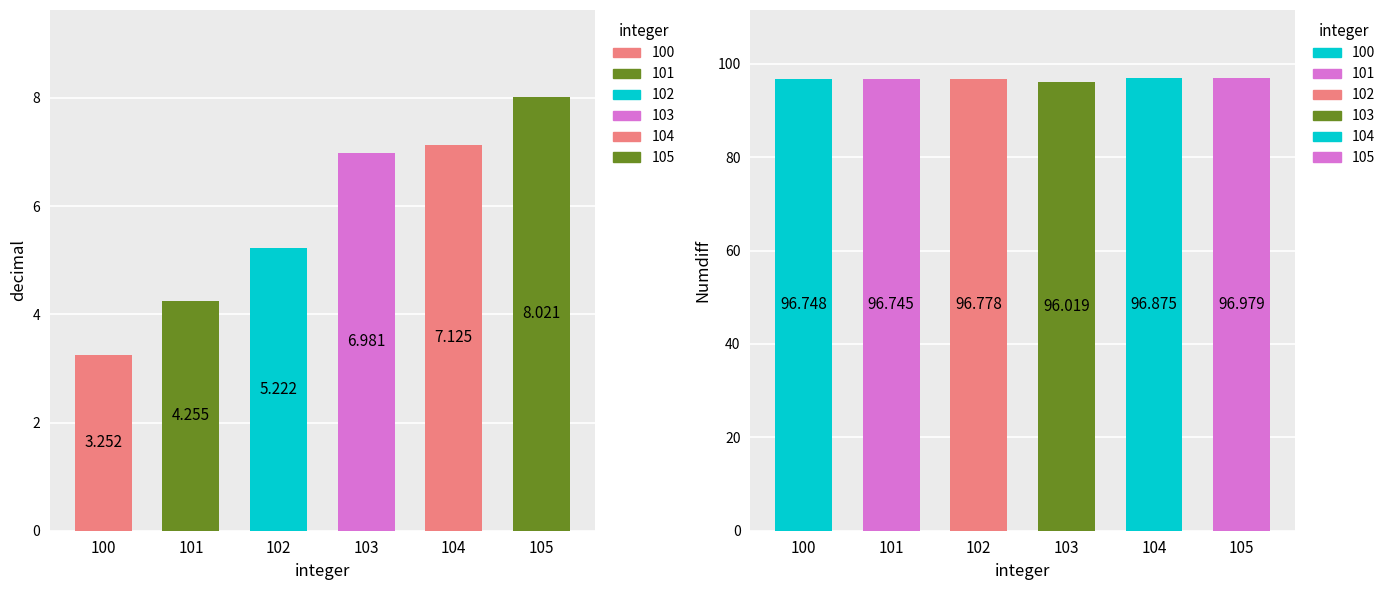

How many groups of bars are there?

6